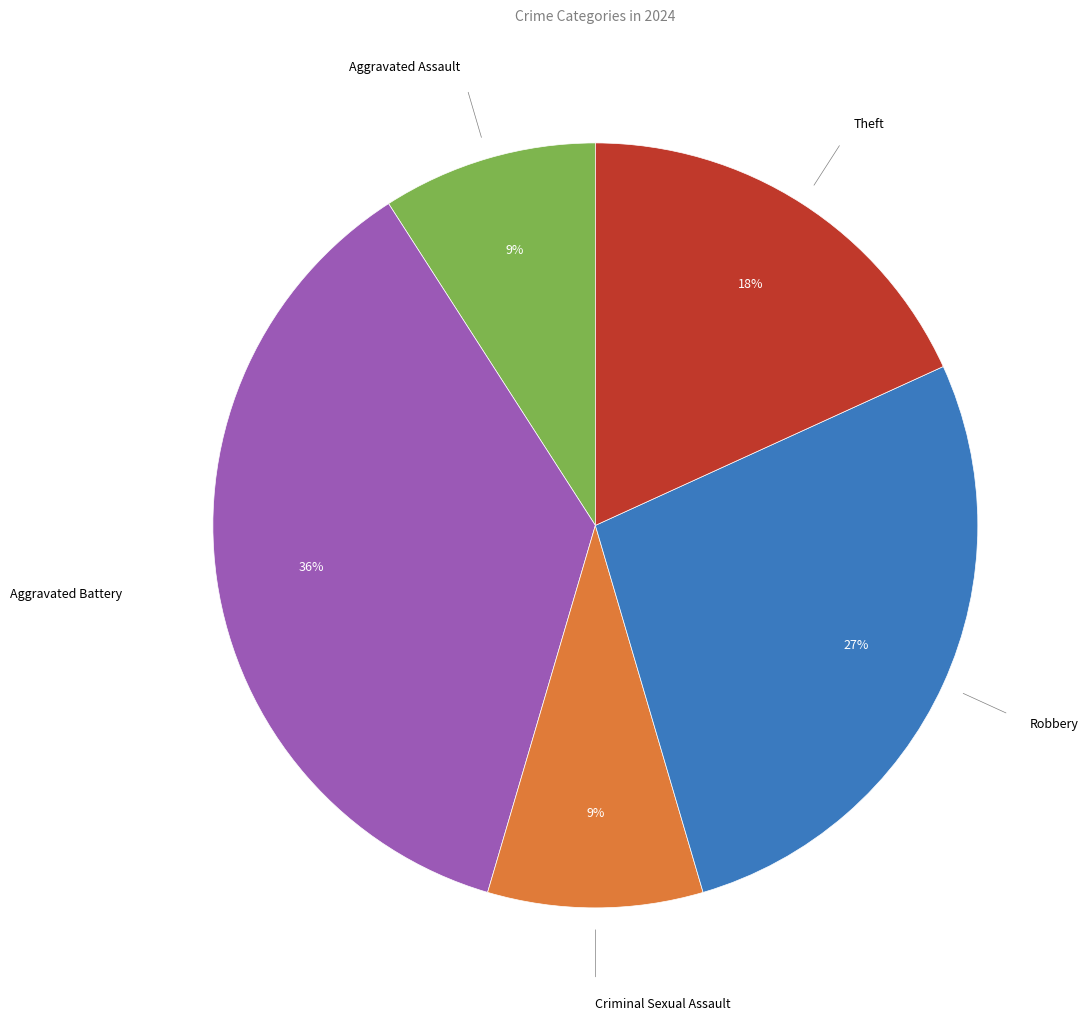

To the nearest percent, what is the average slice percentage?

20%